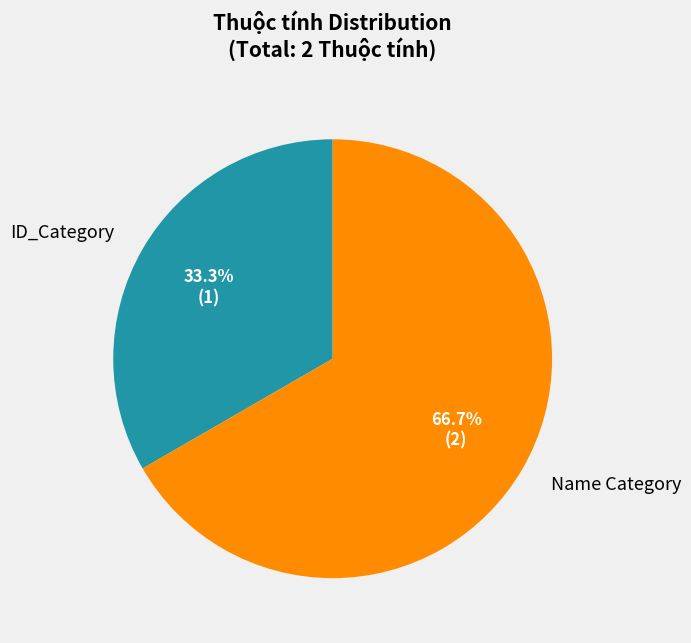

Which has a higher value, ID_Category or Name Category?

Name Category